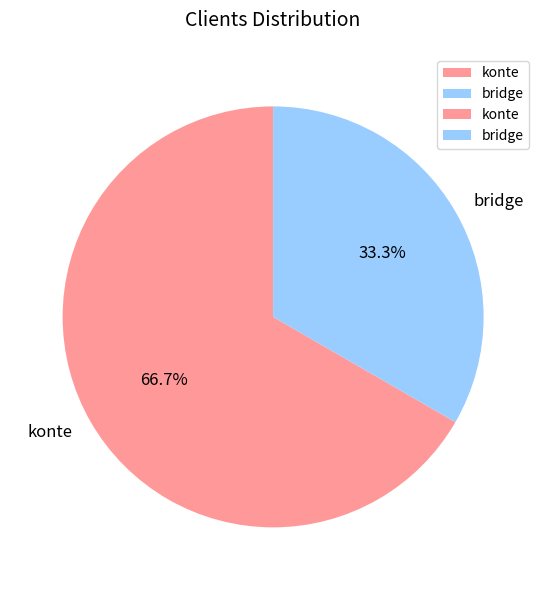

Count the number of slices in the pie.

2